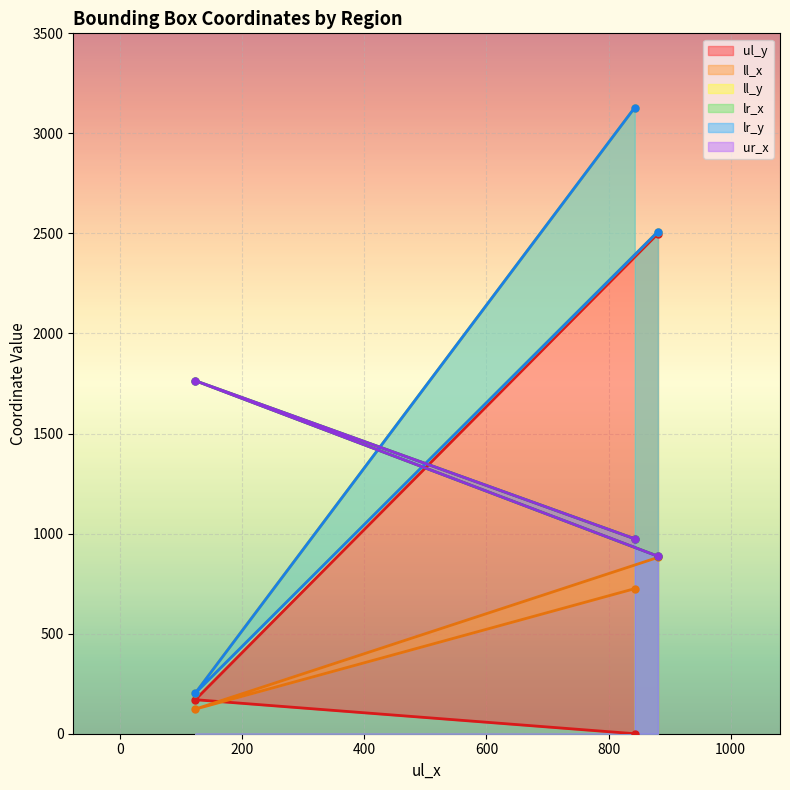

At how many categories does at least one series exceed 438?

3